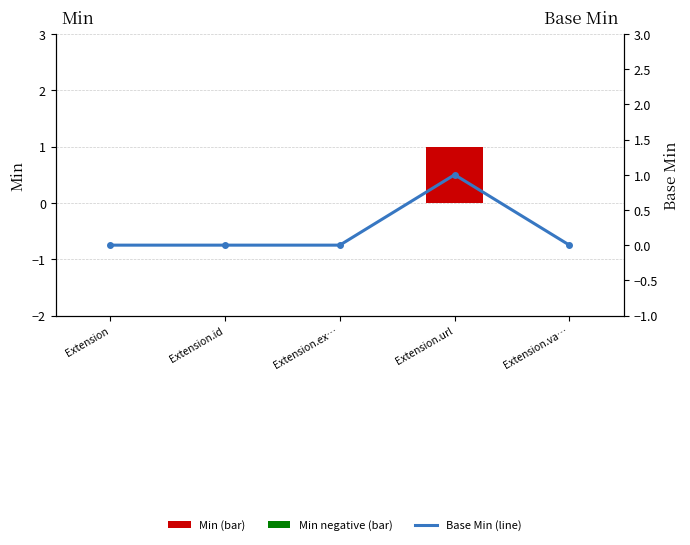

Rank the series by their maximum value, from lowest to highest.

Min (bar), Base Min (line)